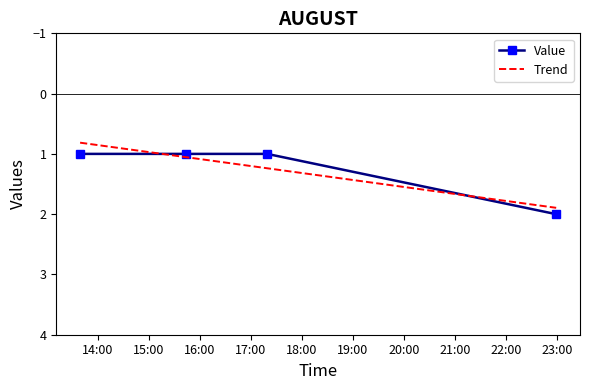

What is the sum of the values at 2019-08-16 13:39:00 and 2019-08-16 17:19:00?

2